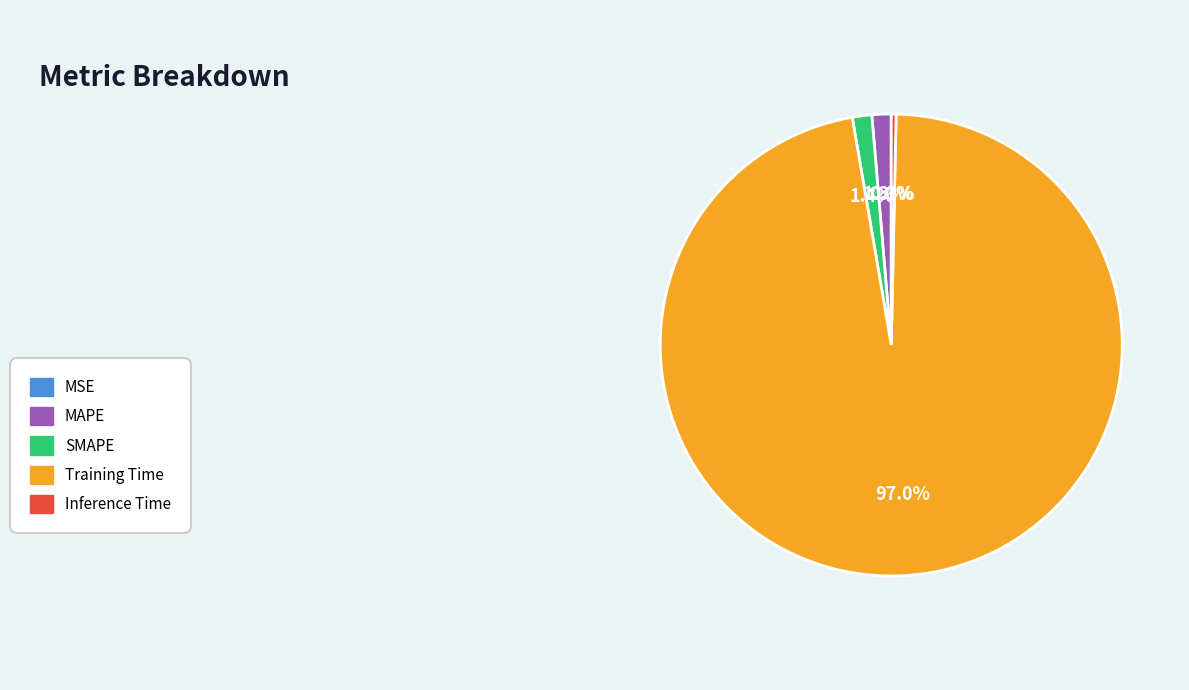

Does any single category account for the majority?

Yes